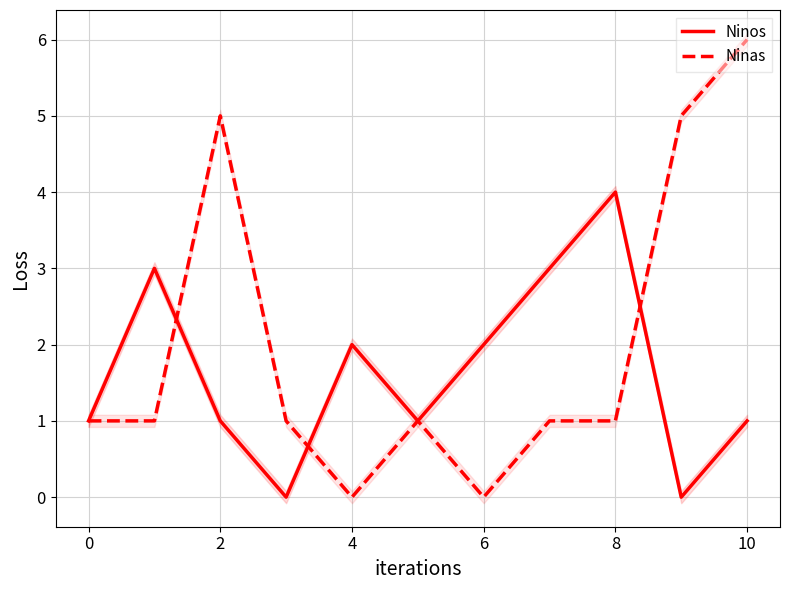

How many lines are shown in the chart?

2